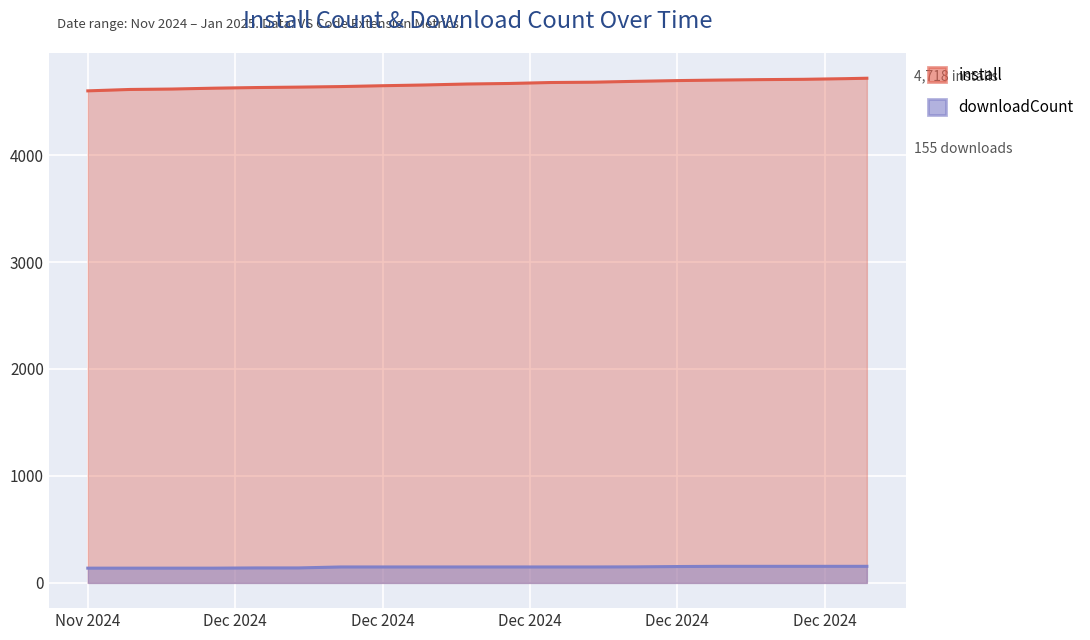

What are all the series names shown in the legend?

install, downloadCount